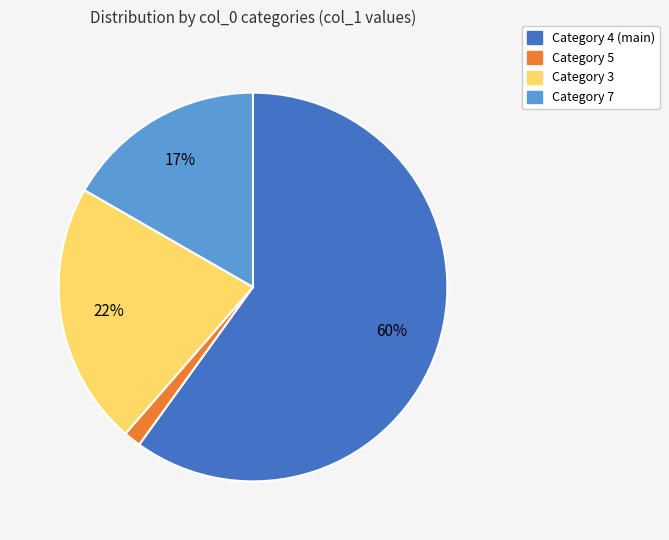

To the nearest percent, what is the average slice percentage?

25%